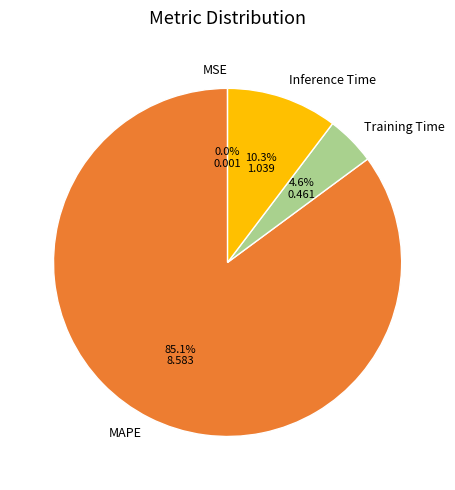

How much of the chart is everything except MAPE?

14.9%